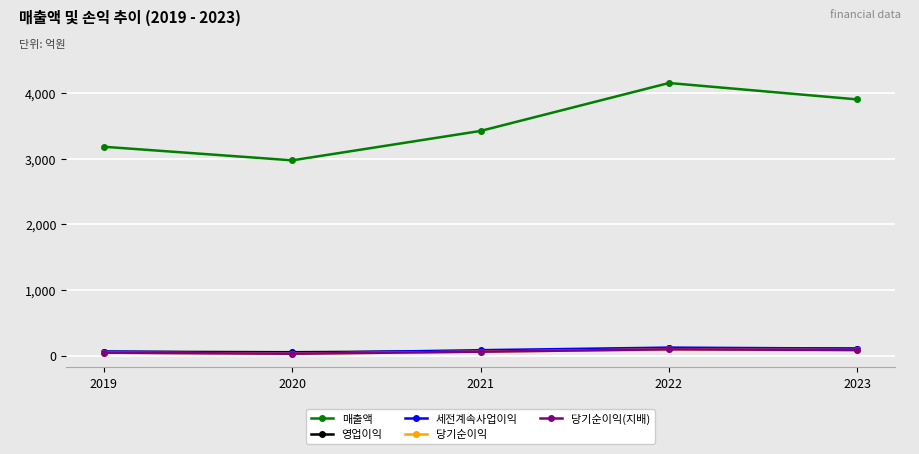

Is this an area chart (filled region under the line)?

No